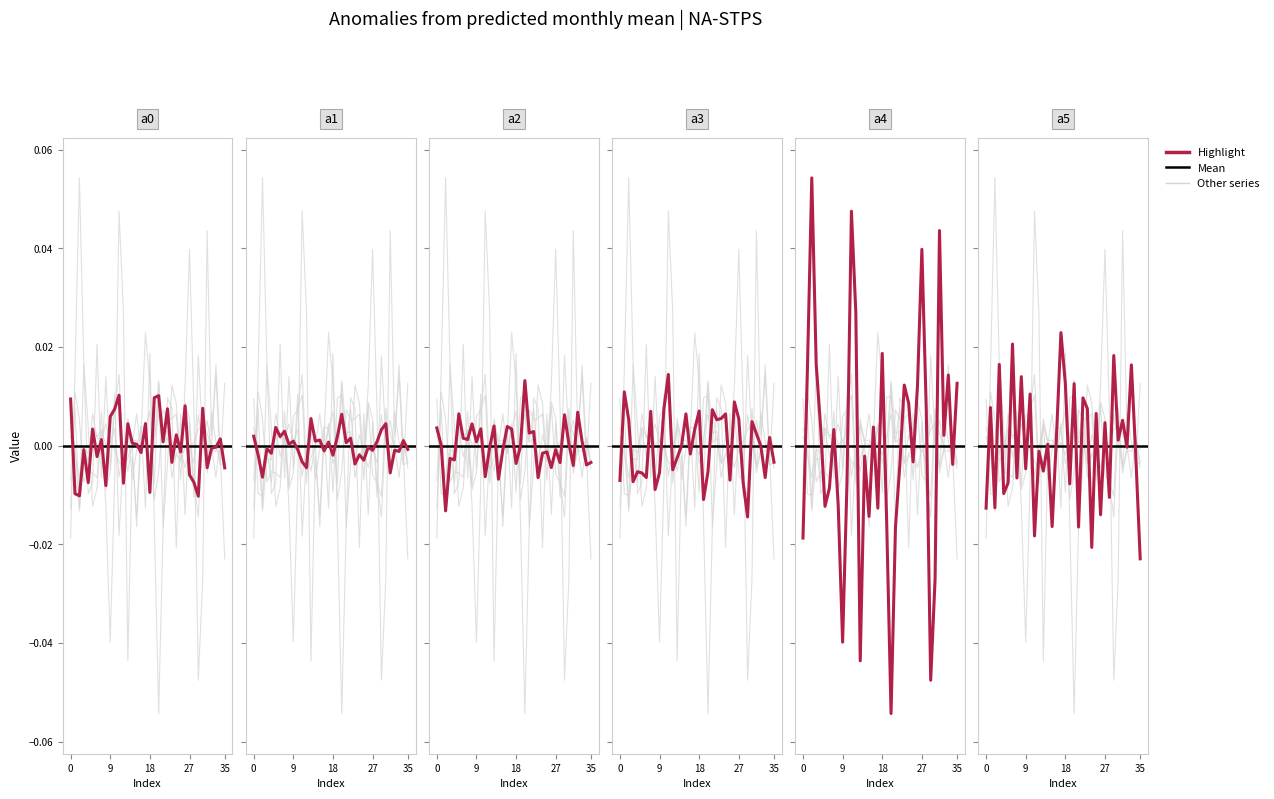

Between 28 and 20, which is larger?

20